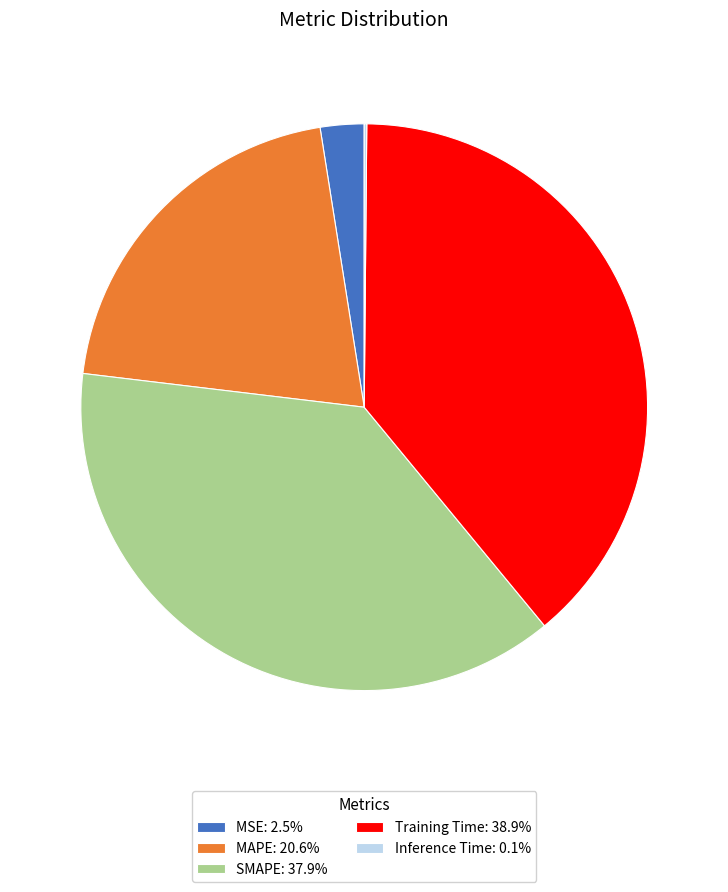

Is MAPE: 20.6% the majority of the pie?

No